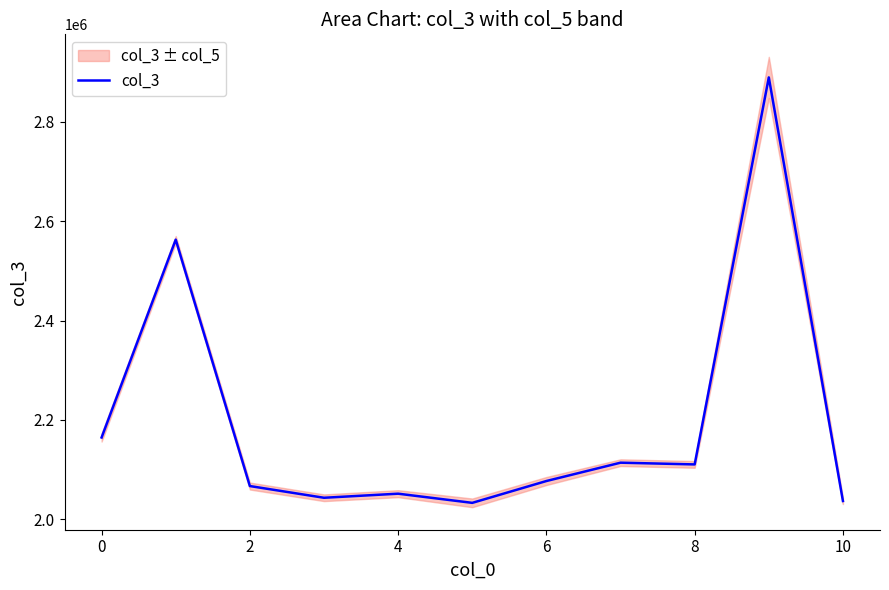

What is the maximum value shown in the chart?

2889416